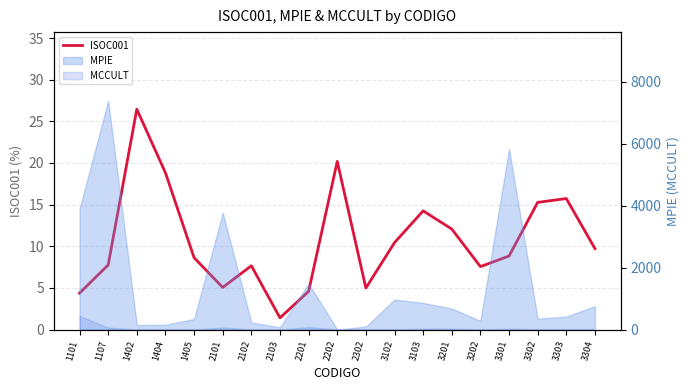

How many data points are above 8?

11